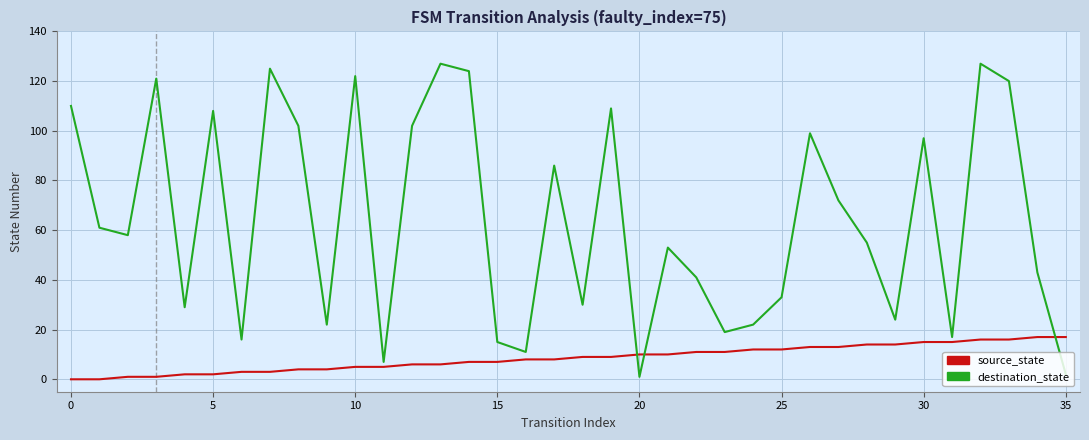

Which series has the largest range (max minus min)?

destination_state